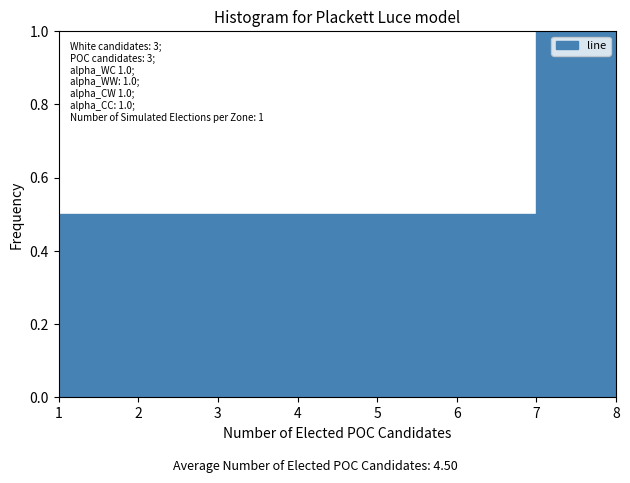

Which range on the x-axis has the tallest bar?

7 to 8